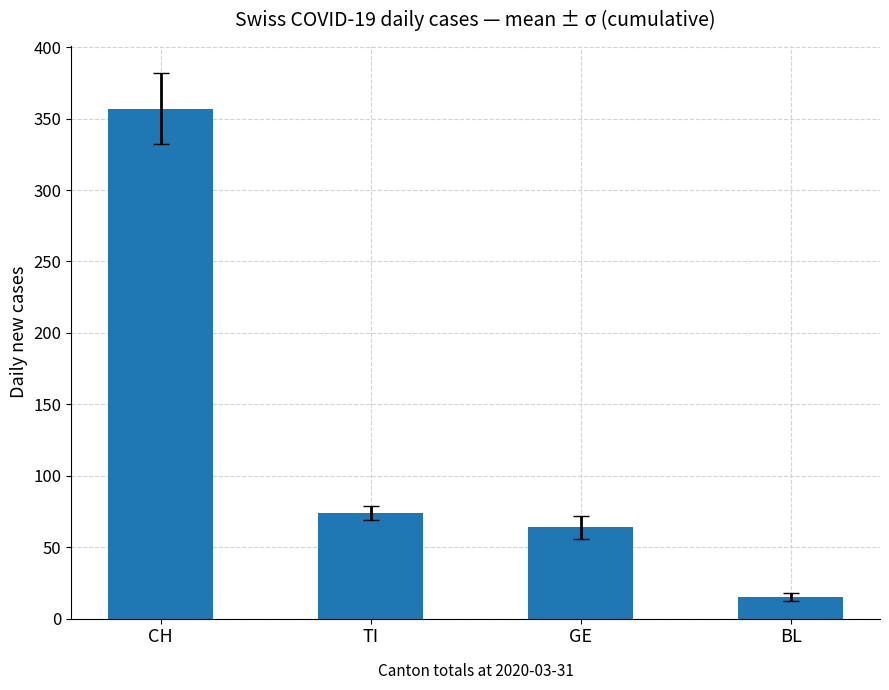

True or false: the data shows 37 at TI.

False